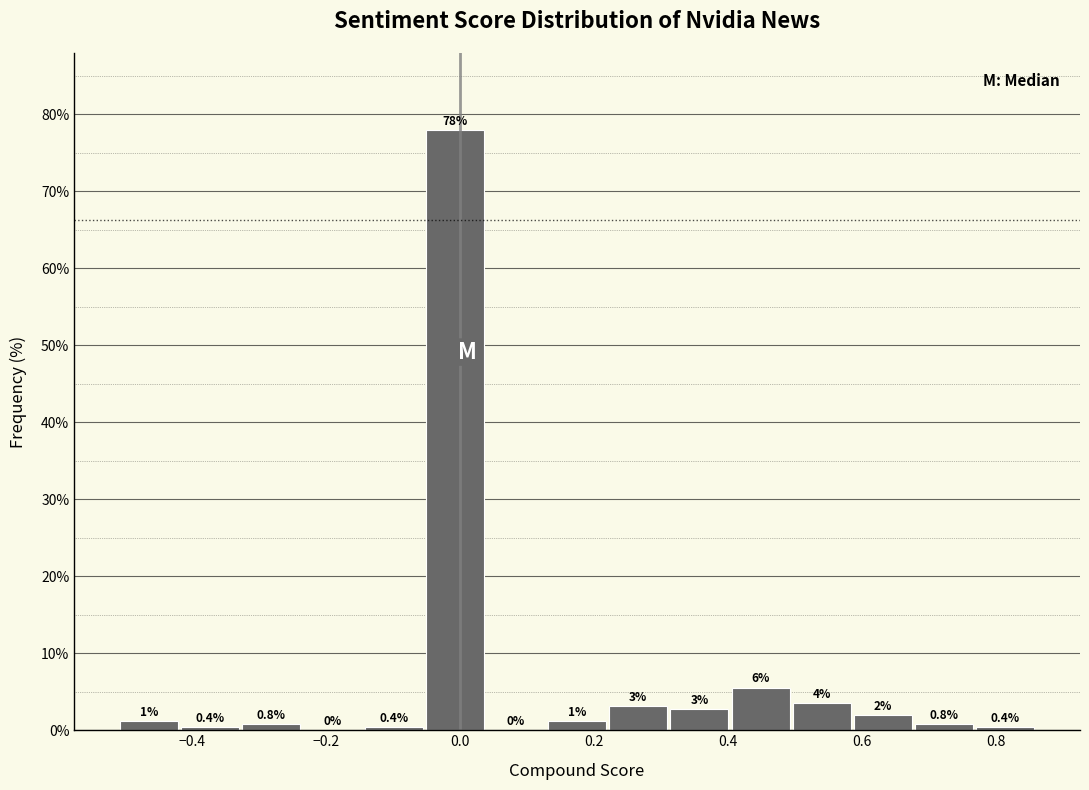

Which range on the x-axis has the tallest bar?

-0.06 to 0.04